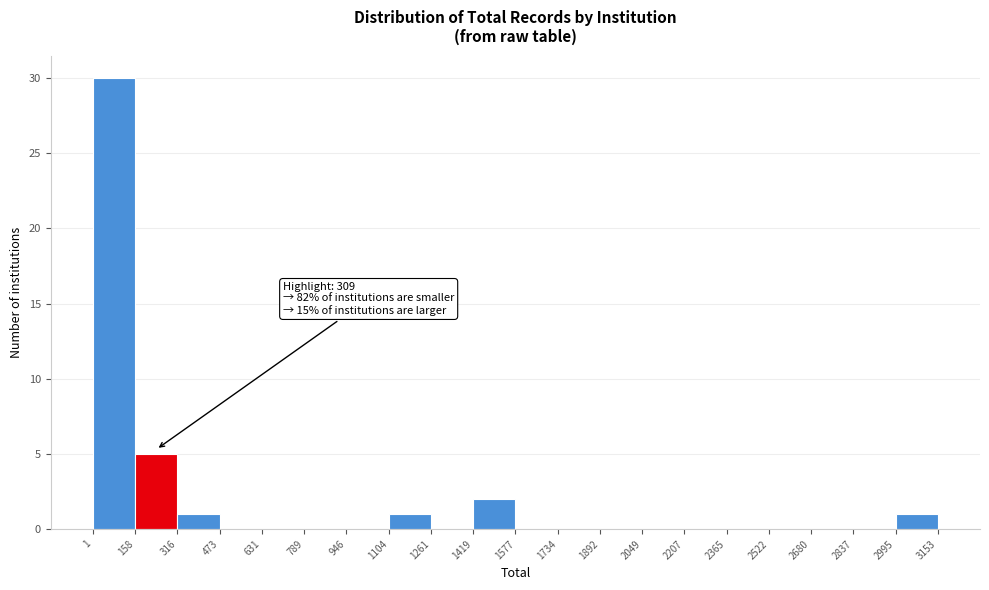

Which range on the x-axis has the tallest bar?

1 to 158